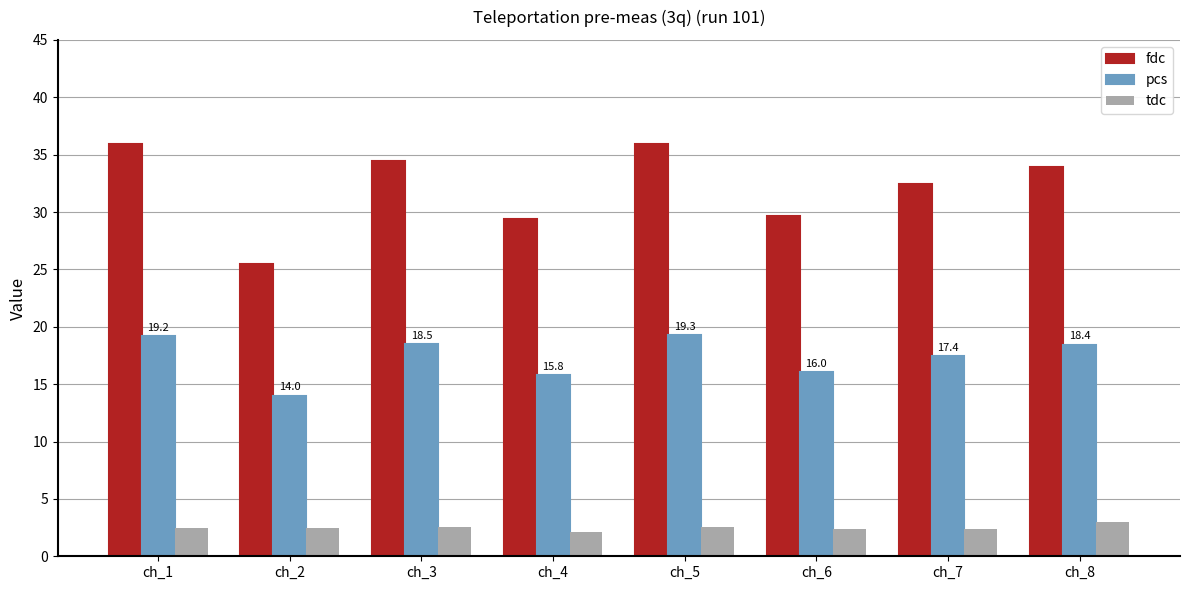

What is the difference between the highest and lowest values at ch_5?

33.4